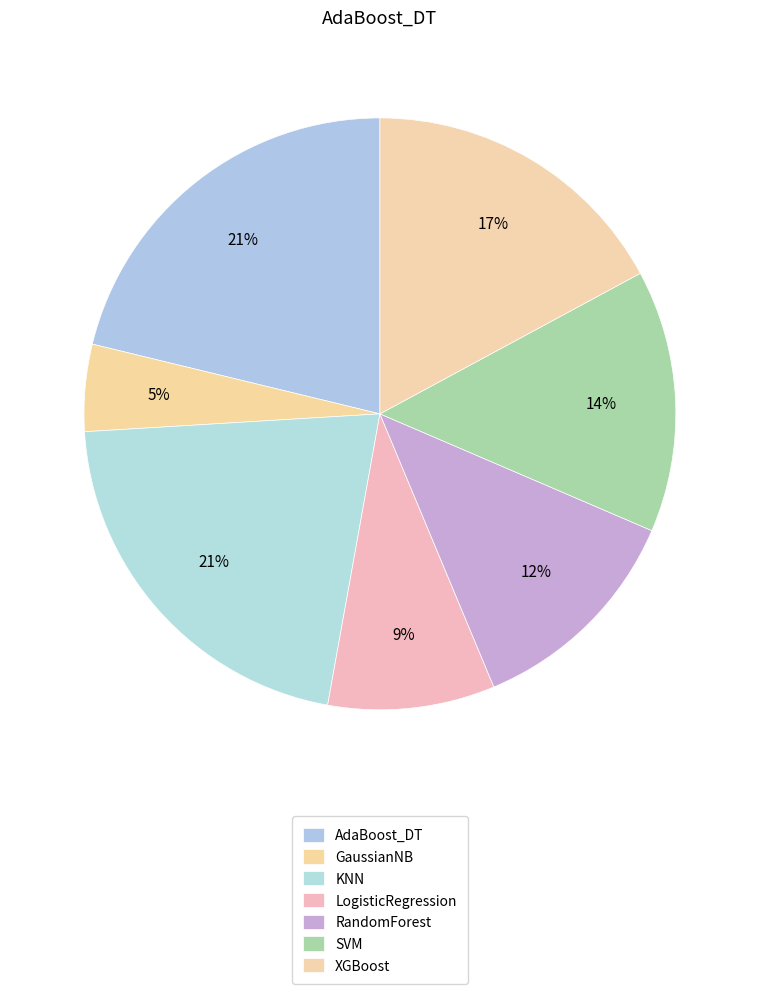

How many slices are in this pie chart?

7